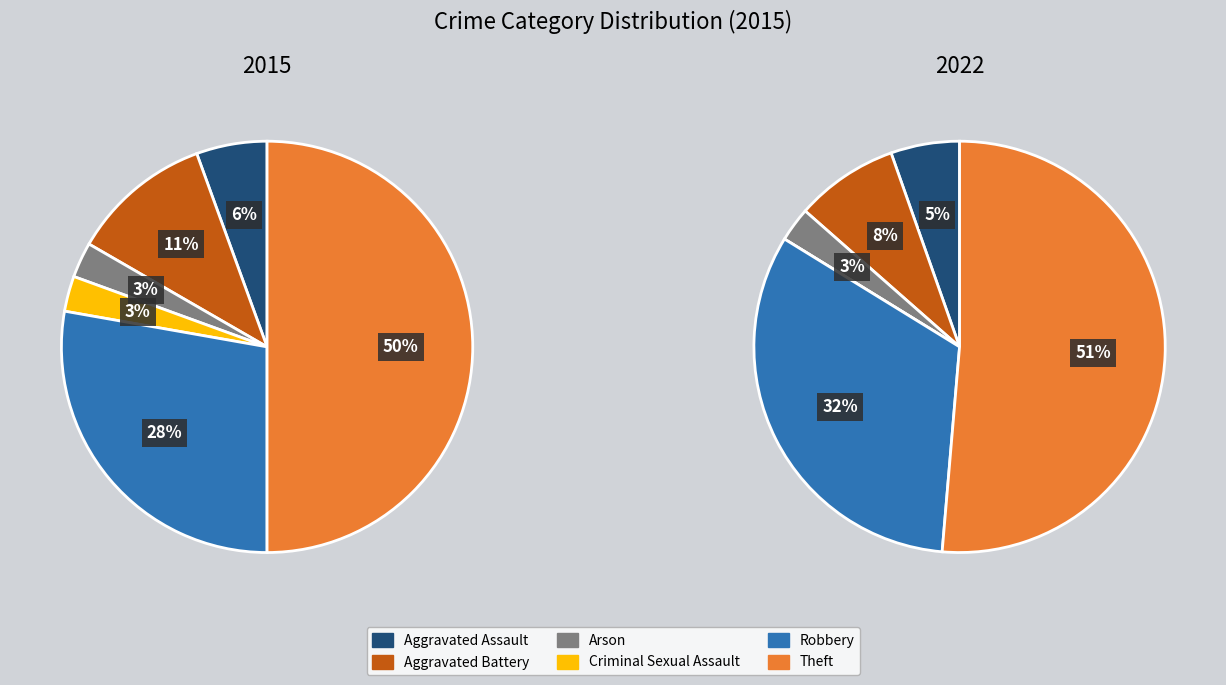

What is the ratio of the value at Aggravated Assault to the value at Arson?

2.0